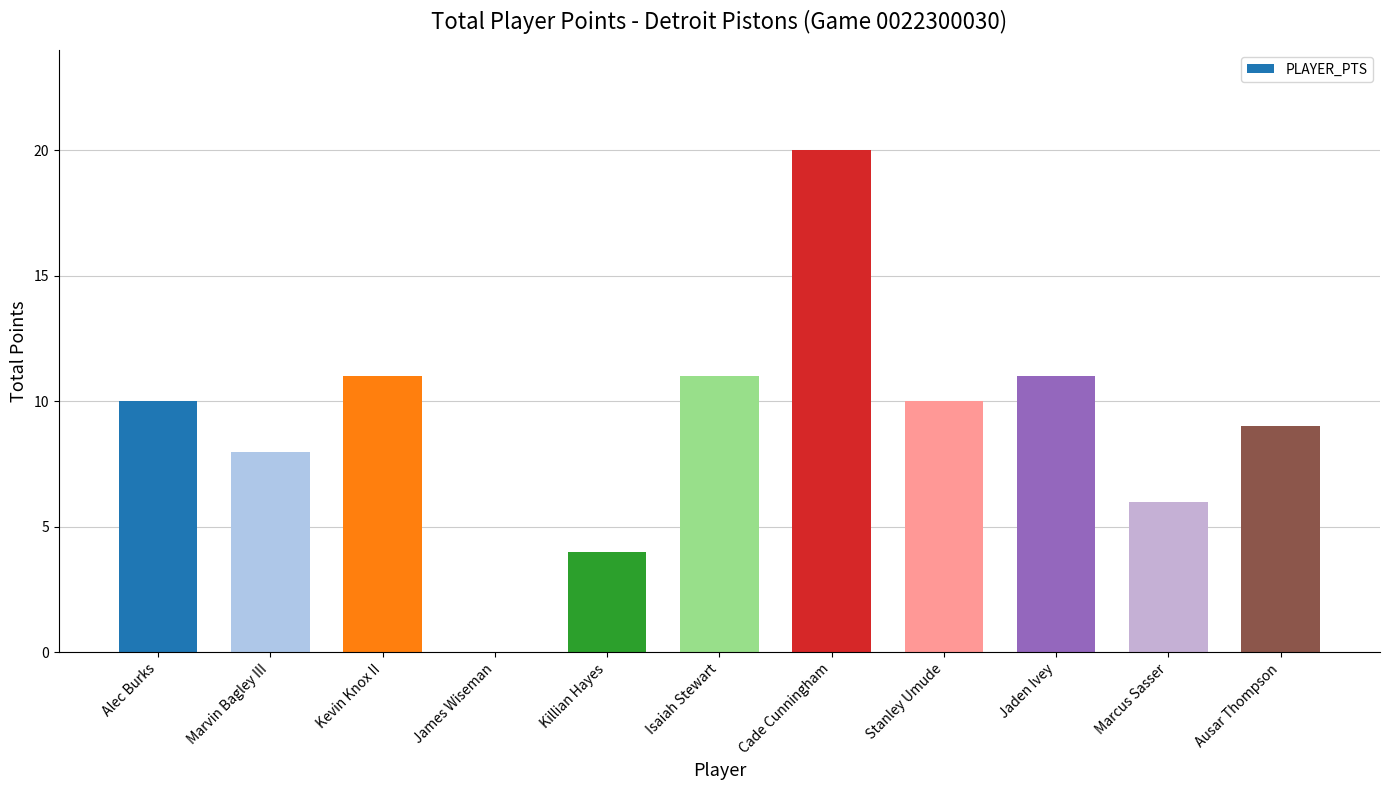

What is the sum of all values?

100